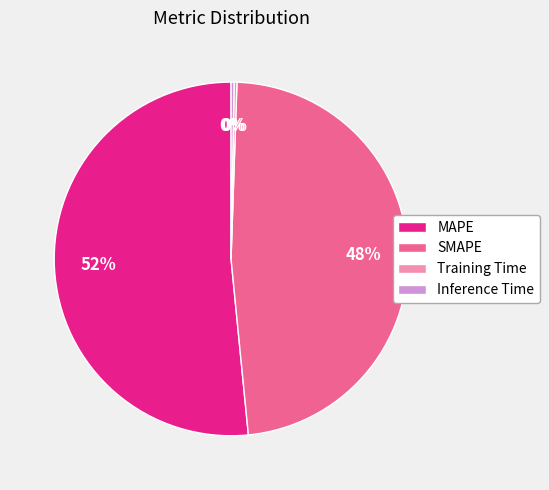

Which category has the biggest portion of the pie?

MAPE